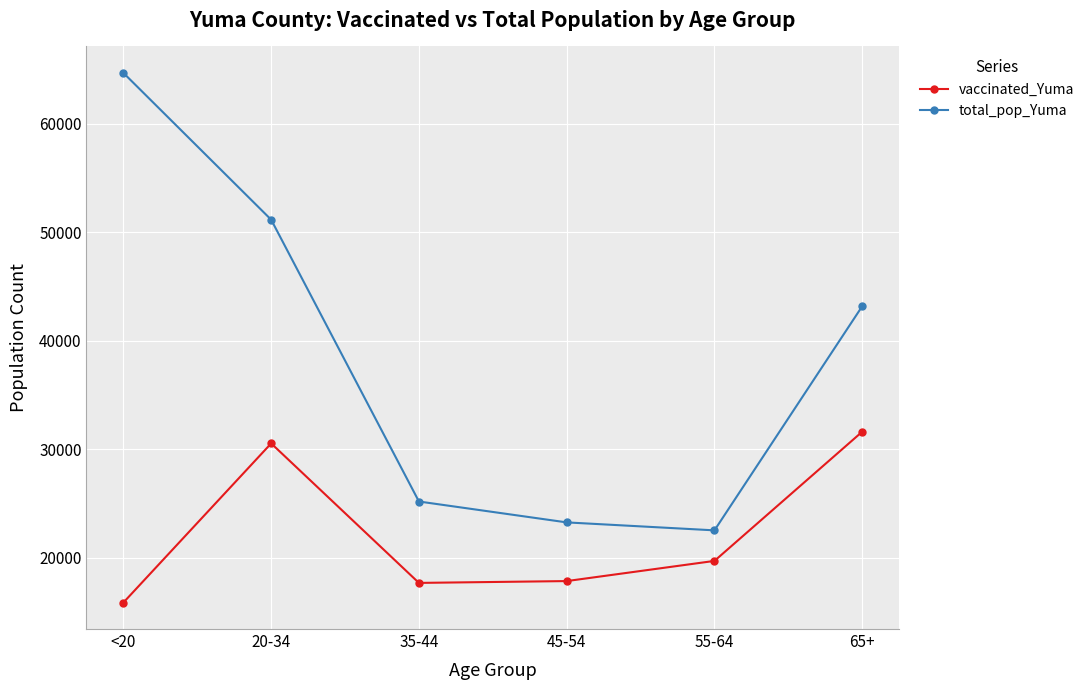

What are all the series names shown in the legend?

vaccinated_Yuma, total_pop_Yuma